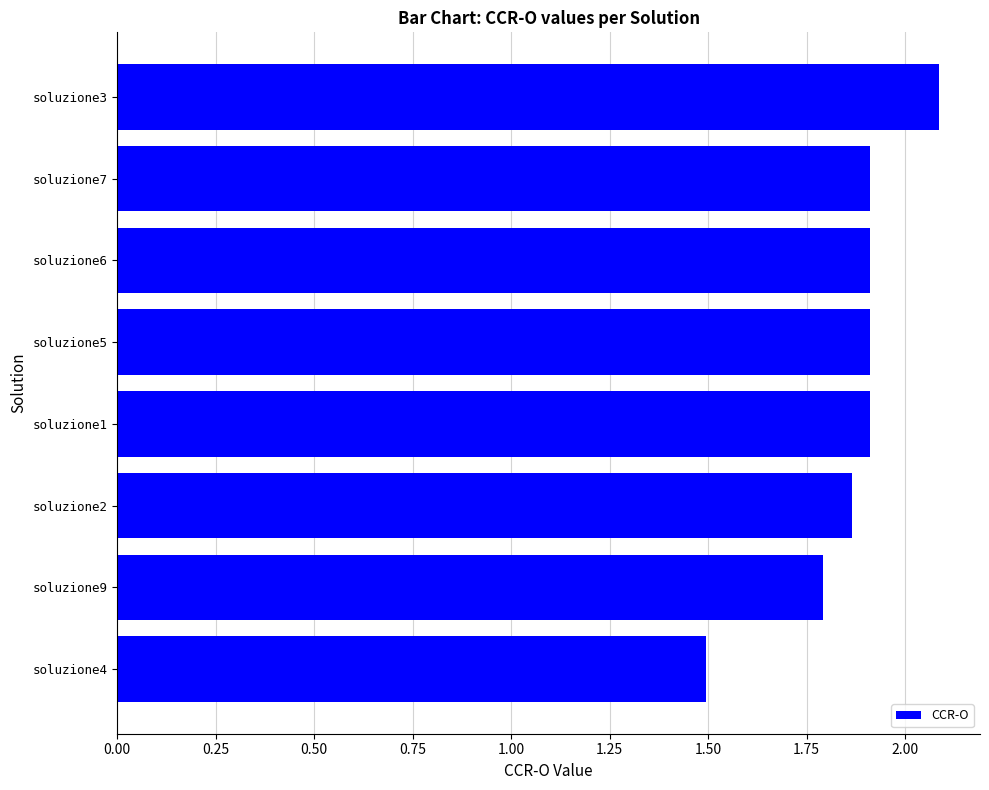

What is the label of the 5th bar from the top?

soluzione1